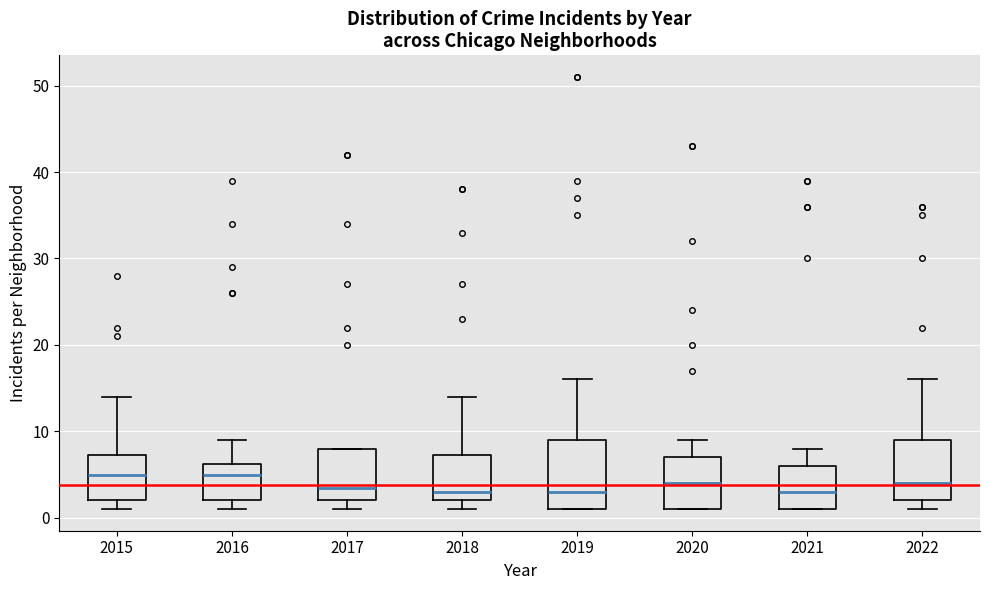

Reading left to right, transcribe this box plot: for each box, give where its median line is, the range the box spans, and where its two whiskers end, as read against the y-axis. The values are not printed on the chart, so give them approximately, as read against the axis.

2015: median 5, box 2 to 7, whiskers 1 to 14
2016: median 5, box 2 to 6, whiskers 1 to 9
2017: median 4, box 2 to 8, whiskers 1 to 8
2018: median 3, box 2 to 7, whiskers 1 to 14
2019: median 3, box 1 to 9, whiskers 1 to 16
2020: median 4, box 1 to 7, whiskers 1 to 9
2021: median 3, box 1 to 6, whiskers 1 to 8
2022: median 4, box 2 to 9, whiskers 1 to 16